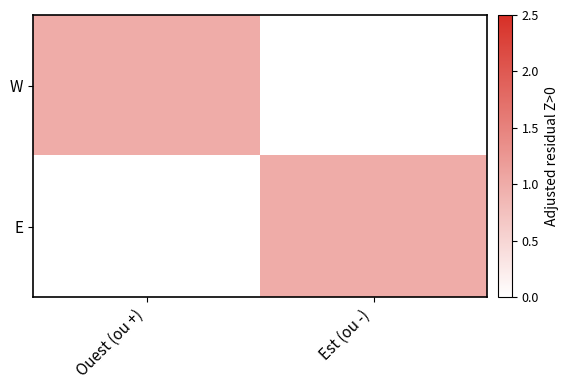

Count the number of data series in this chart.

2